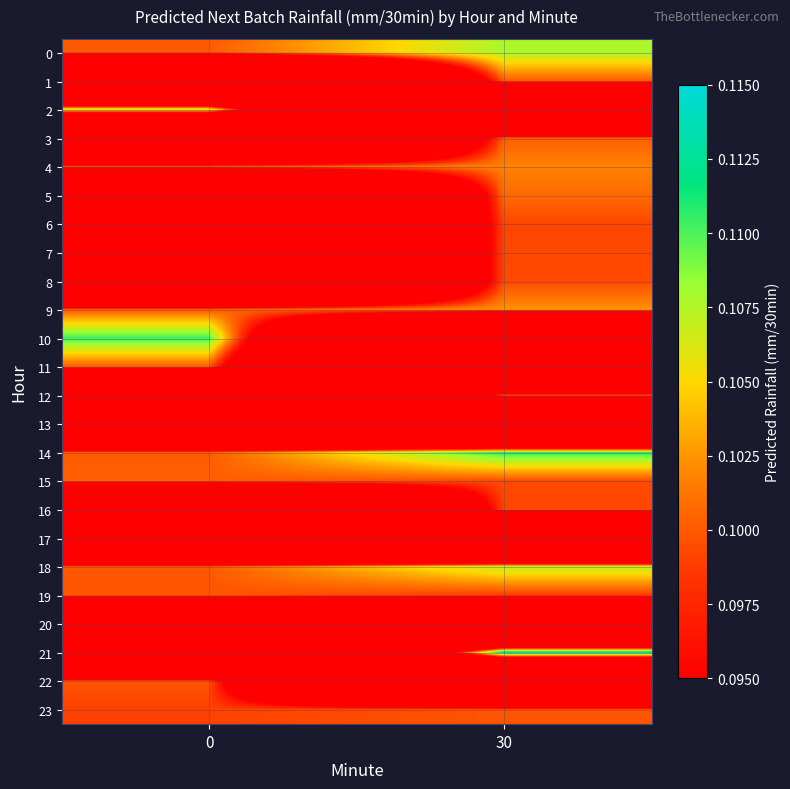

At 0, list the series in order from smallest to largest.

1, 3, 5, 6, 7, 8, 12, 13, 16, 17, 20, 21, 23, 4, 22, 19, 18, 11, 9, 0, 14, 15, 2, 10